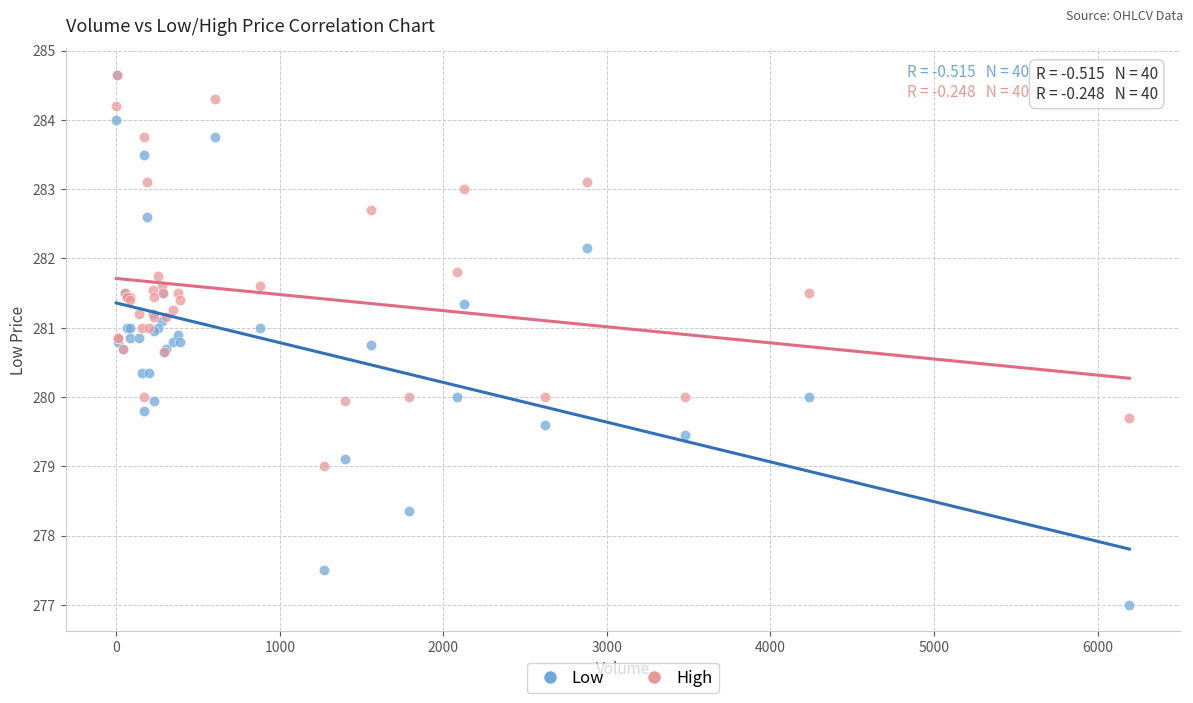

Which series reaches the minimum Y coordinate?

Low